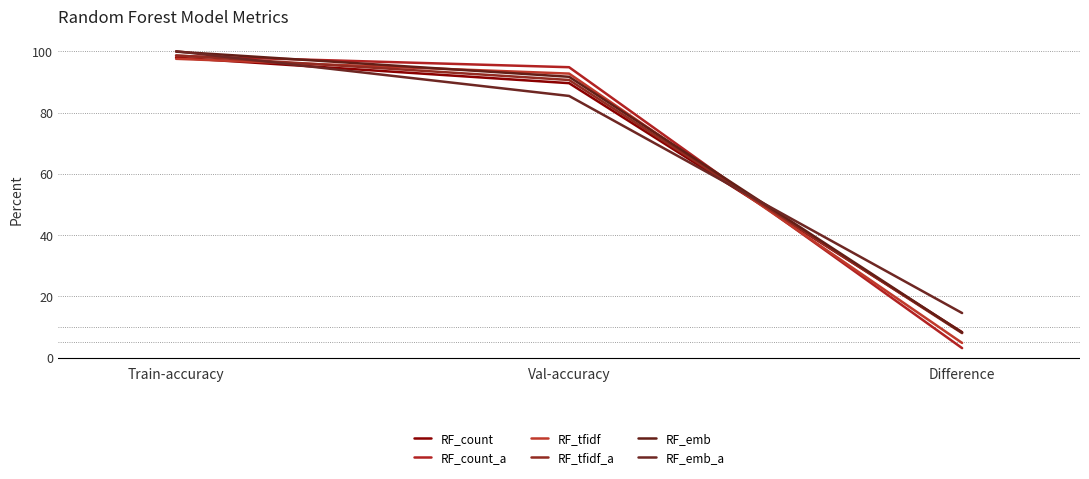

How many values in the RF_tfidf series exceed 92?

2